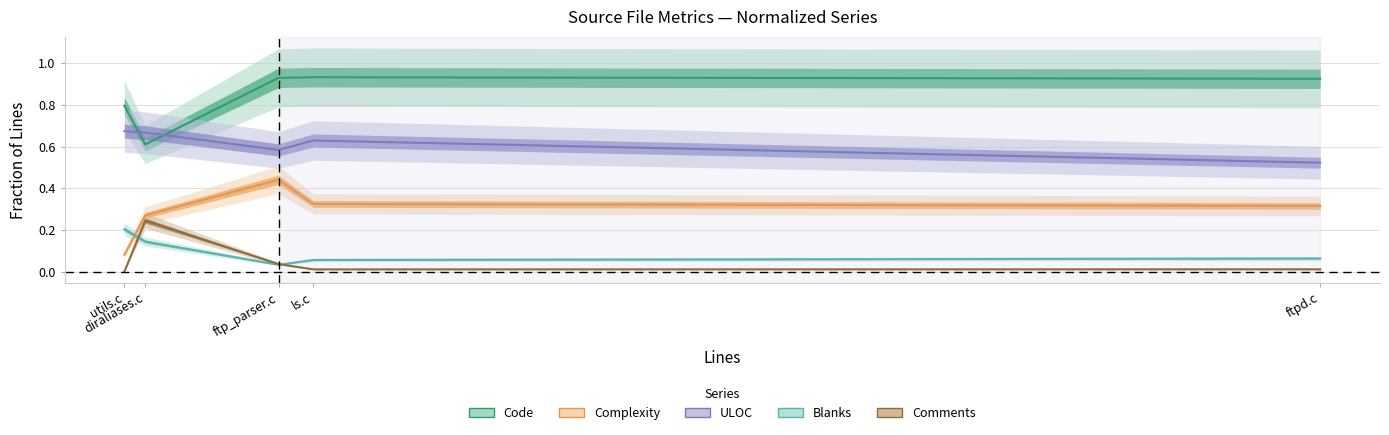

Between diraliases.c and utils.c, which is larger?

utils.c